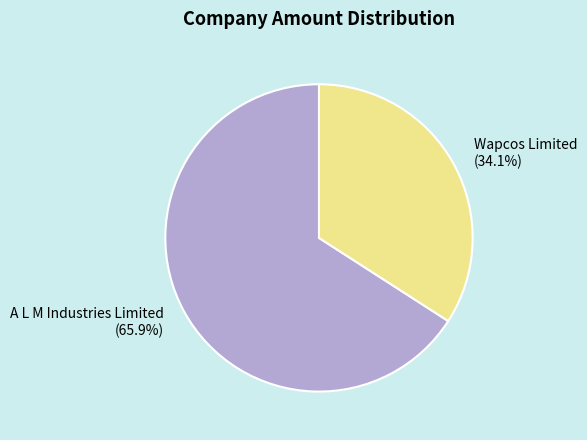

What is the smallest slice in the pie chart?

Wapcos Limited